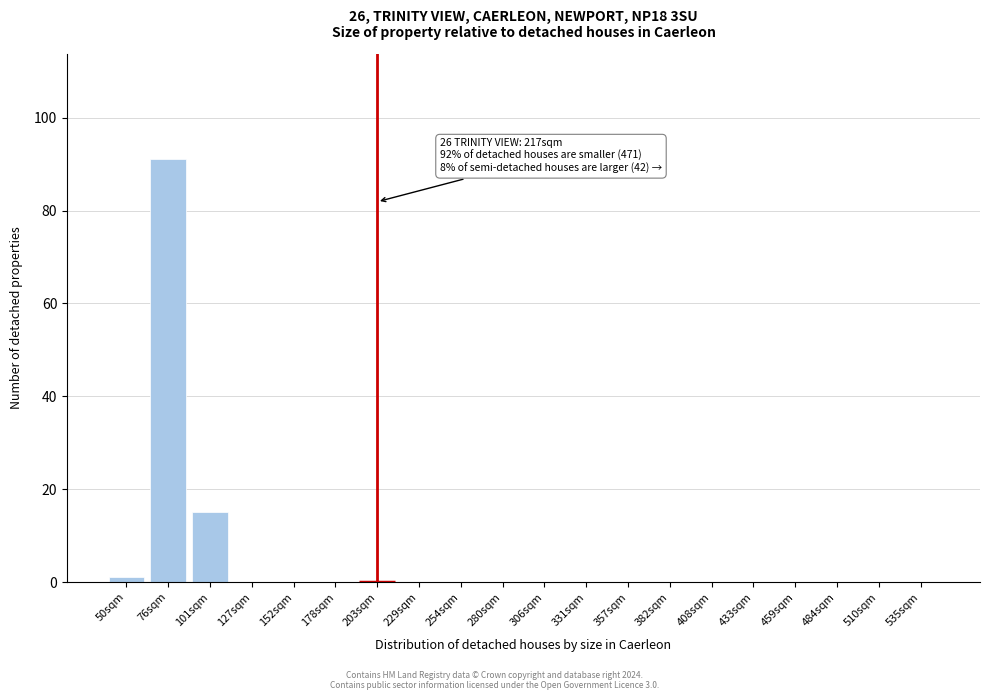

Reading left to right, transcribe all the data shown in this chart.

50sqm=1	76sqm=91	101sqm=15	127sqm=0	152sqm=0	178sqm=0	203sqm=0	229sqm=0	254sqm=0	280sqm=0	306sqm=0	331sqm=0	357sqm=0	382sqm=0	408sqm=0	433sqm=0	459sqm=0	484sqm=0	510sqm=0	535sqm=0